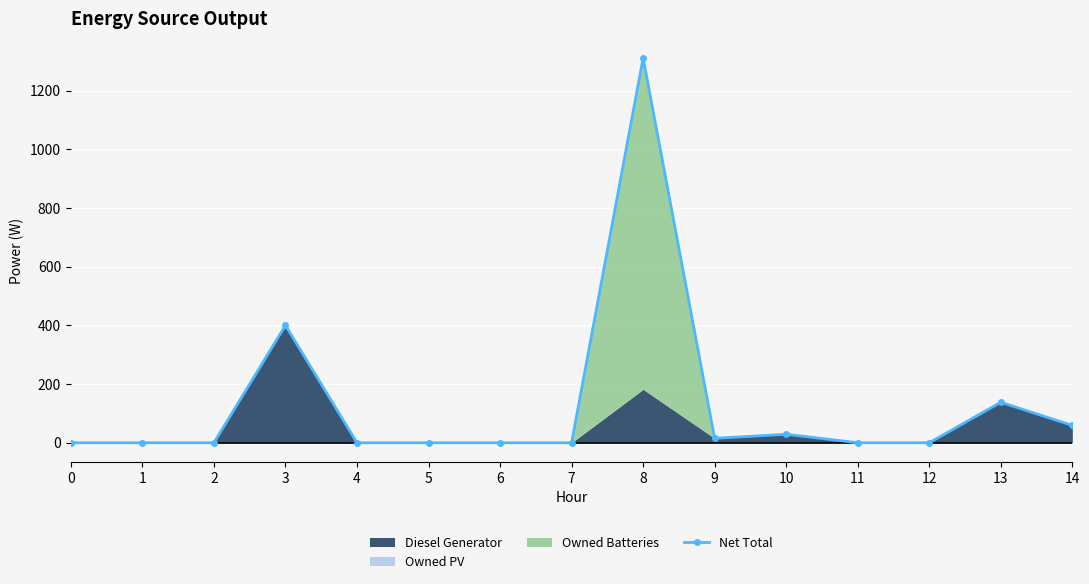

Which has a higher value, 7 or 0?

7